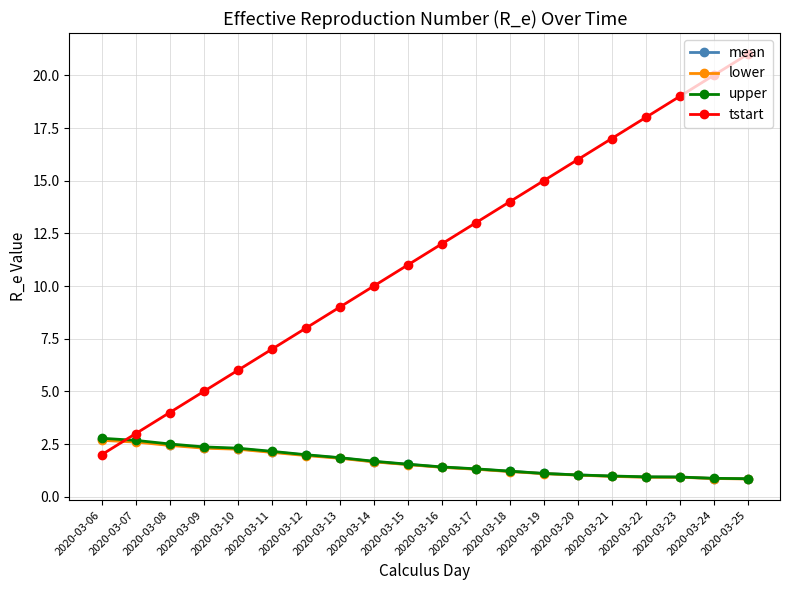

How many lines are shown in the chart?

4